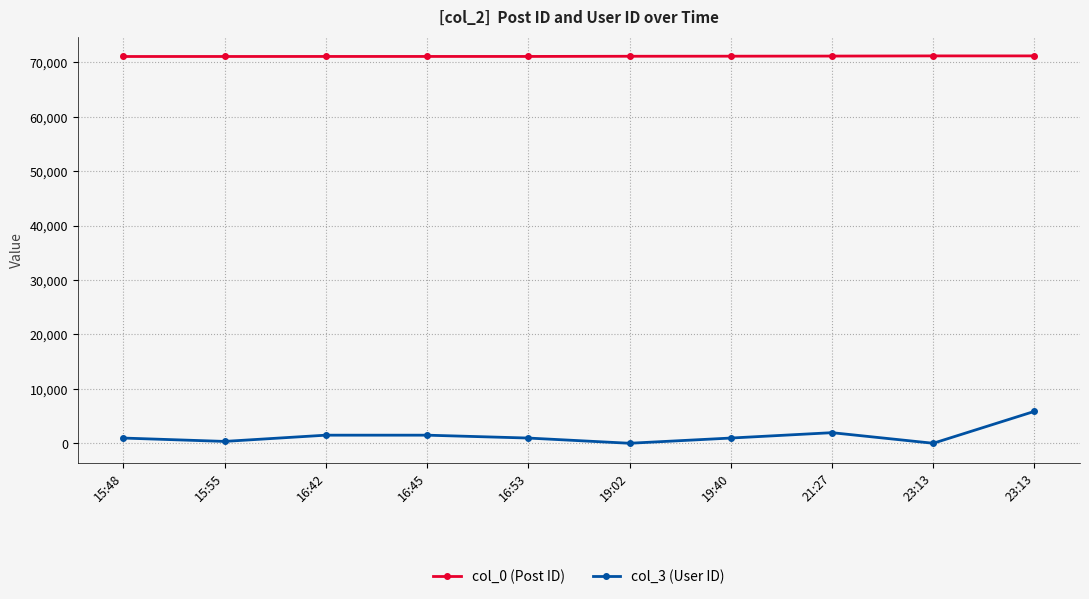

Does the chart have visible grid lines?

Yes